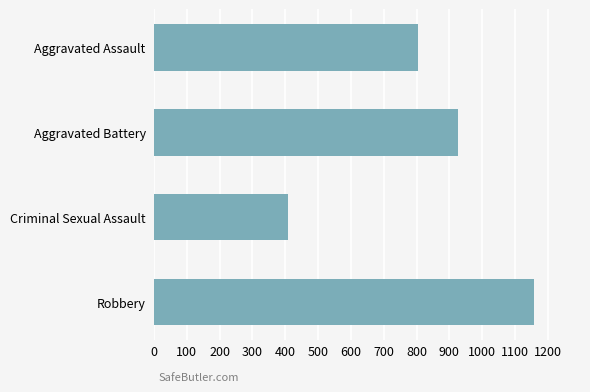

Reading bottom to top, transcribe all the data shown in this chart.

Robbery=1159	Criminal Sexual Assault=409	Aggravated Battery=926	Aggravated Assault=805